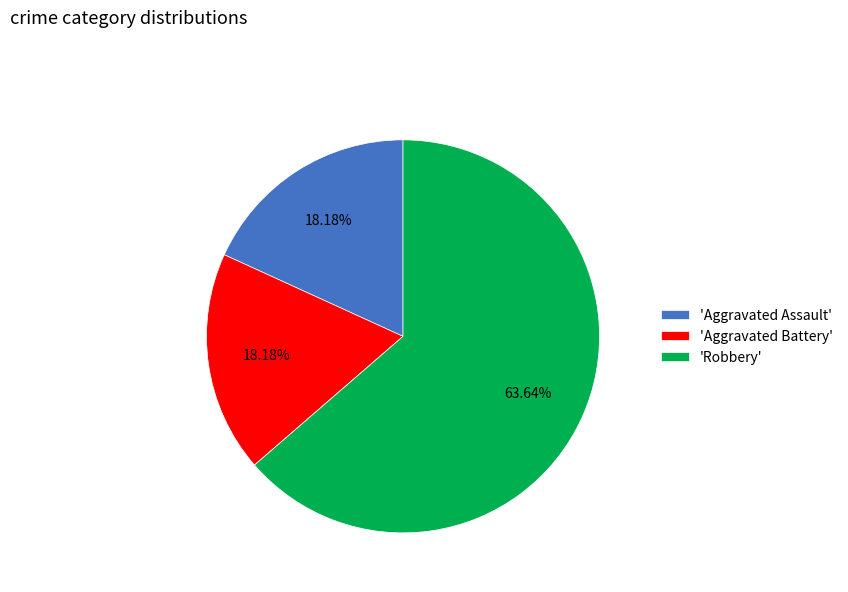

How many segments does this pie chart have?

3